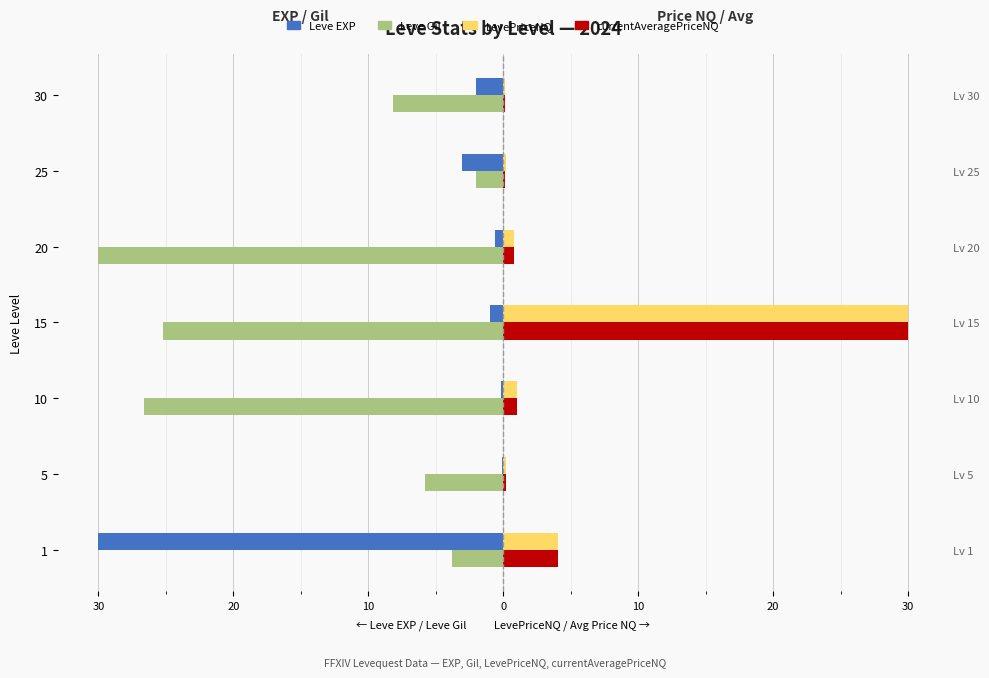

What is the maximum value for currentAveragePriceNQ?

30.0